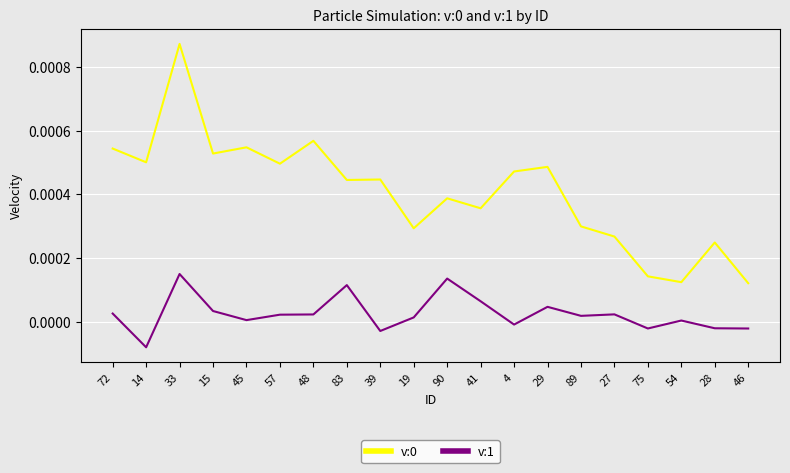

Is the value of v:0 at 90 greater than the value of v:1 at 28?

Yes